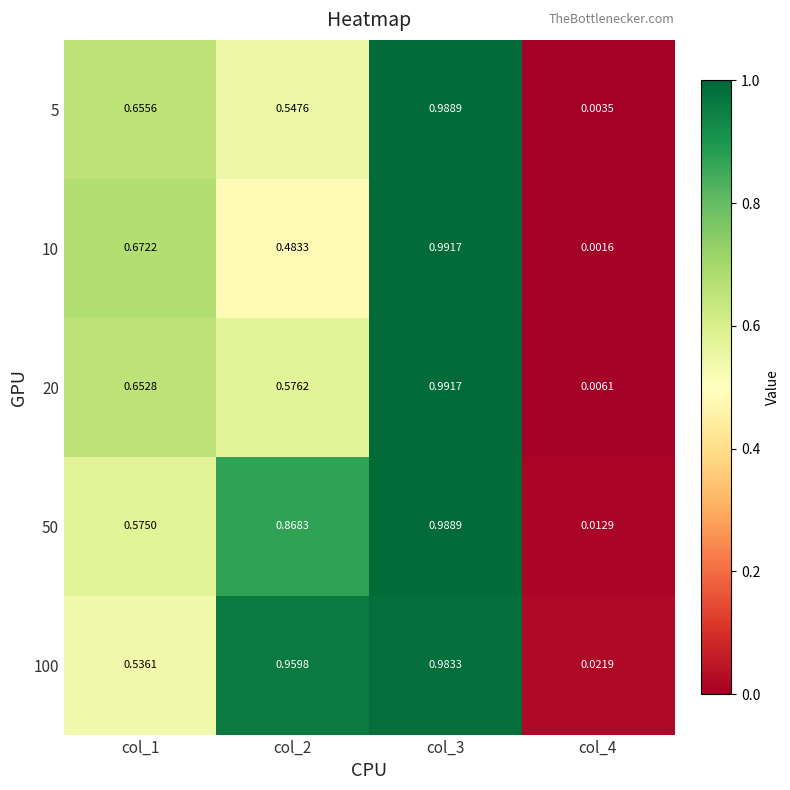

How many distinct data groups are displayed?

5